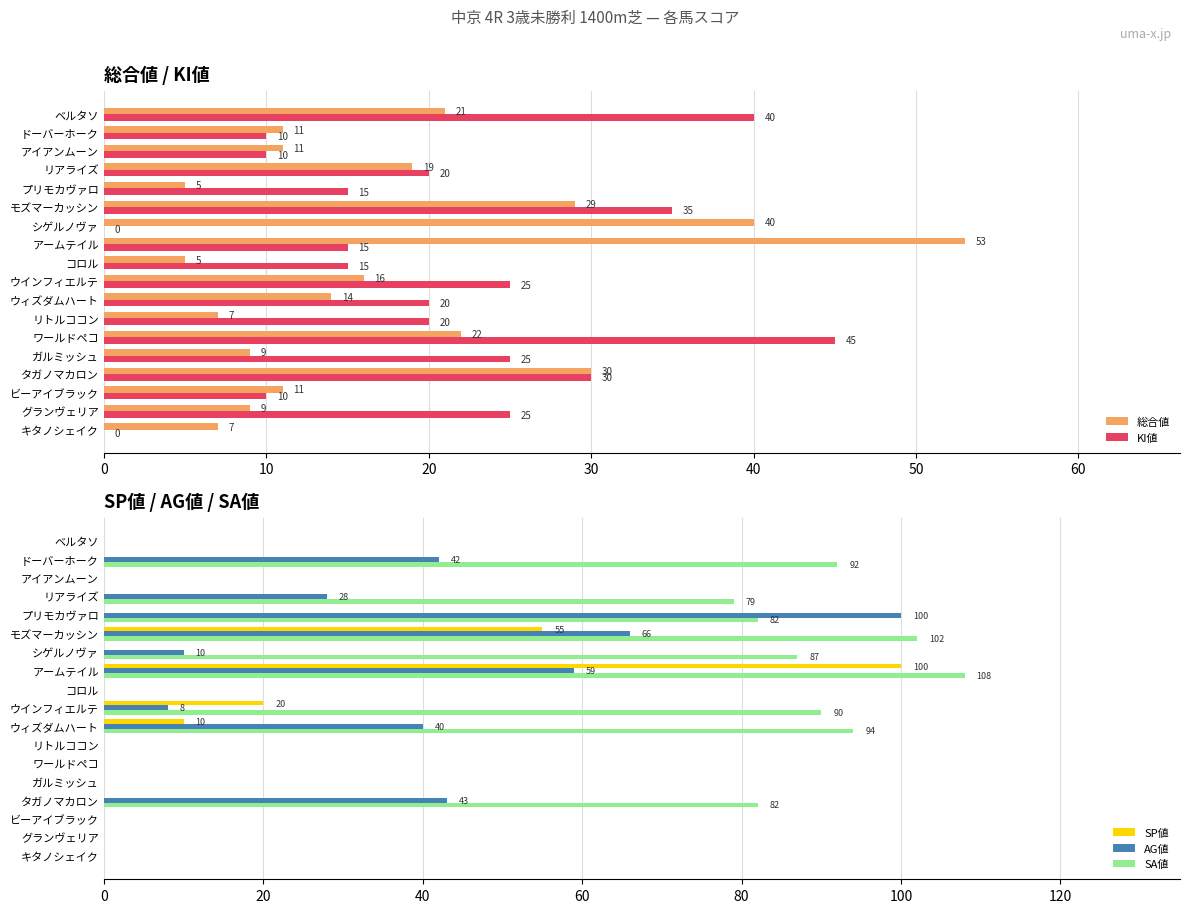

The value of SP値 at ワールドペコ is 0. True or false?

True